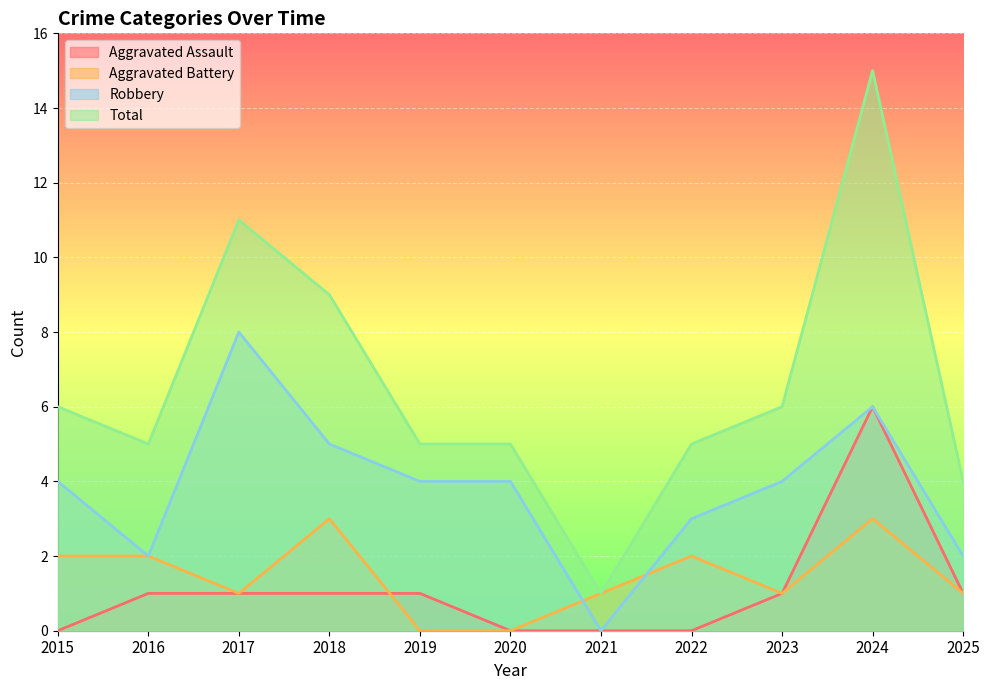

Where is the first local maximum for Aggravated Assault?

2024